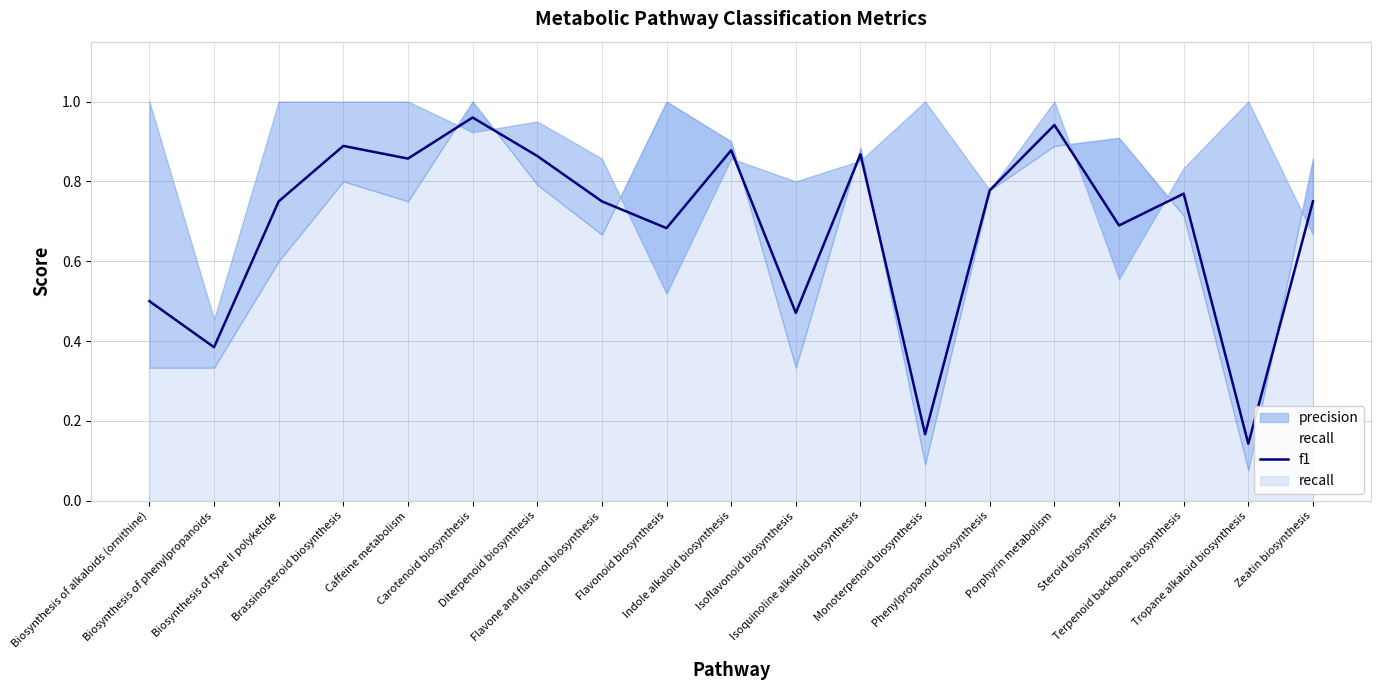

Which has a higher value, Indole alkaloid biosynthesis or Zeatin biosynthesis?

Indole alkaloid biosynthesis